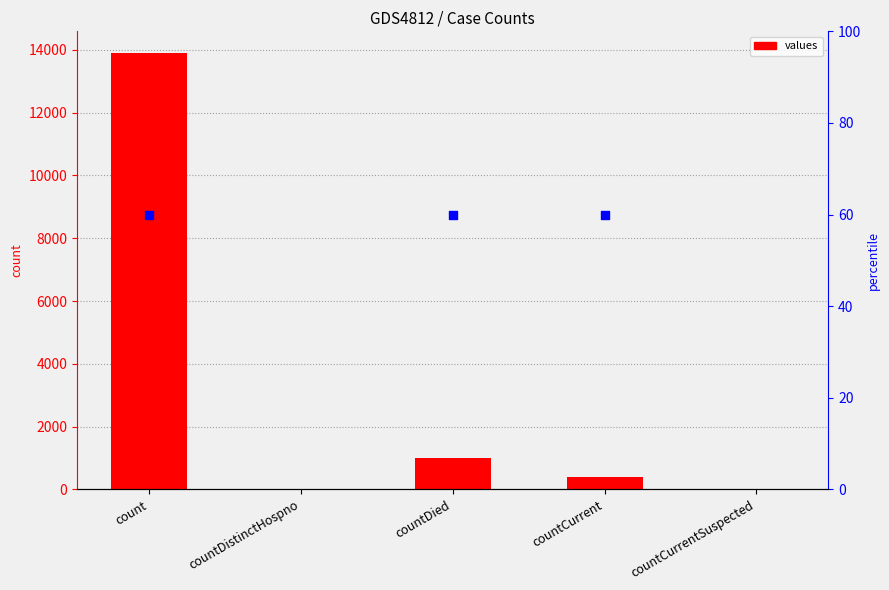

What is the change in value from count to countCurrent?

-13496